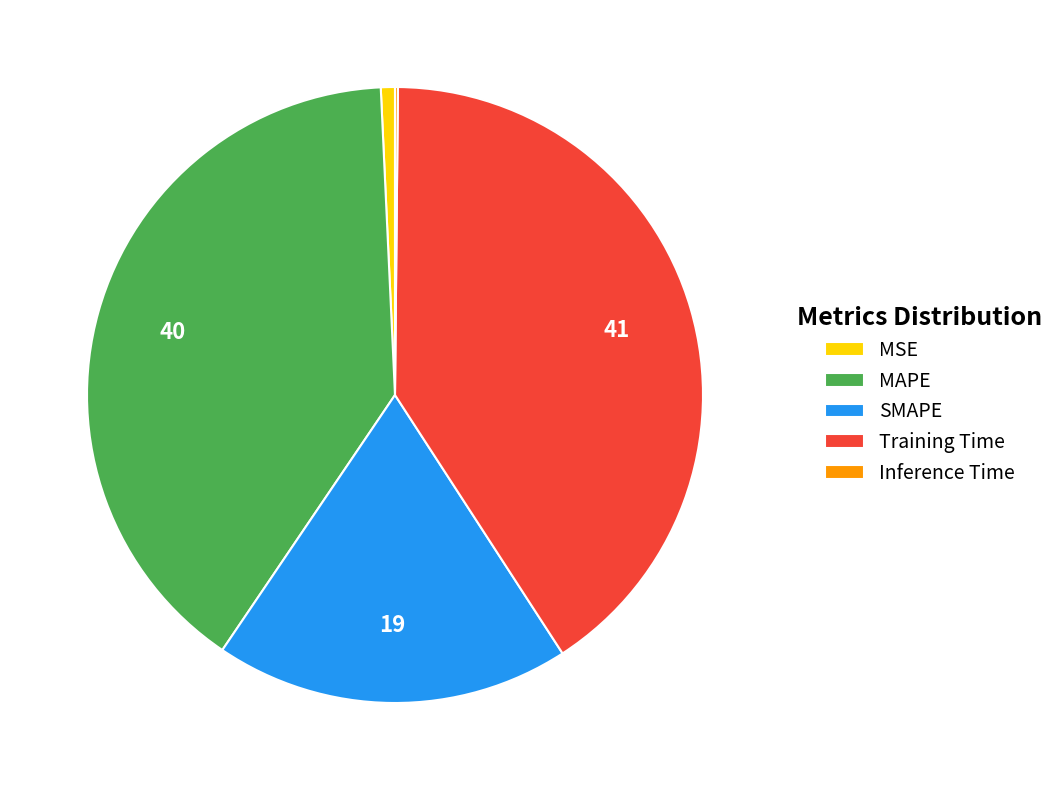

Do SMAPE and Training Time together represent more than half of the pie?

Yes